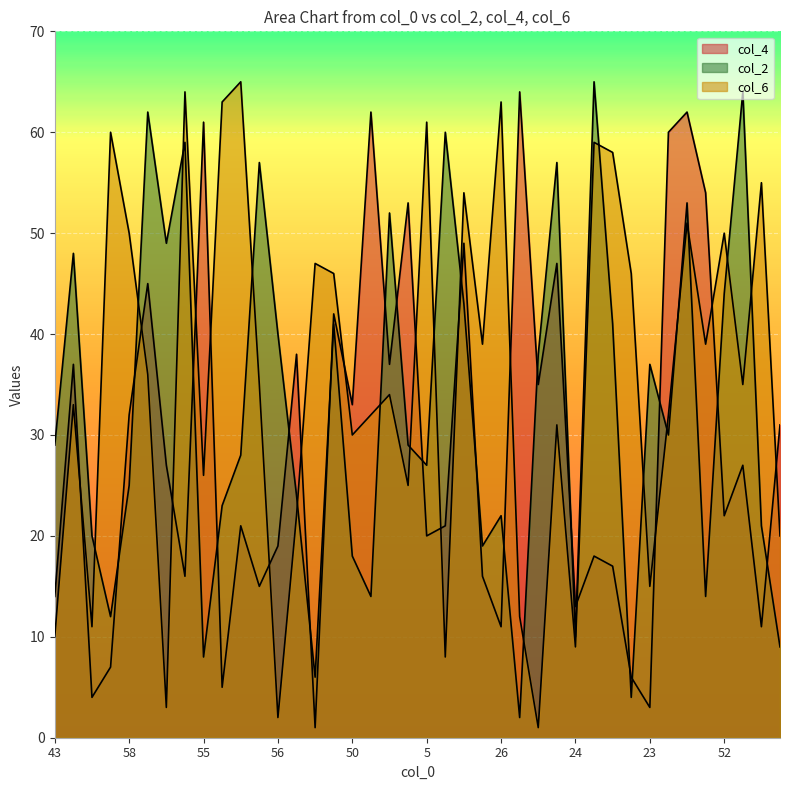

What is the highest value of the col_4 series?

64